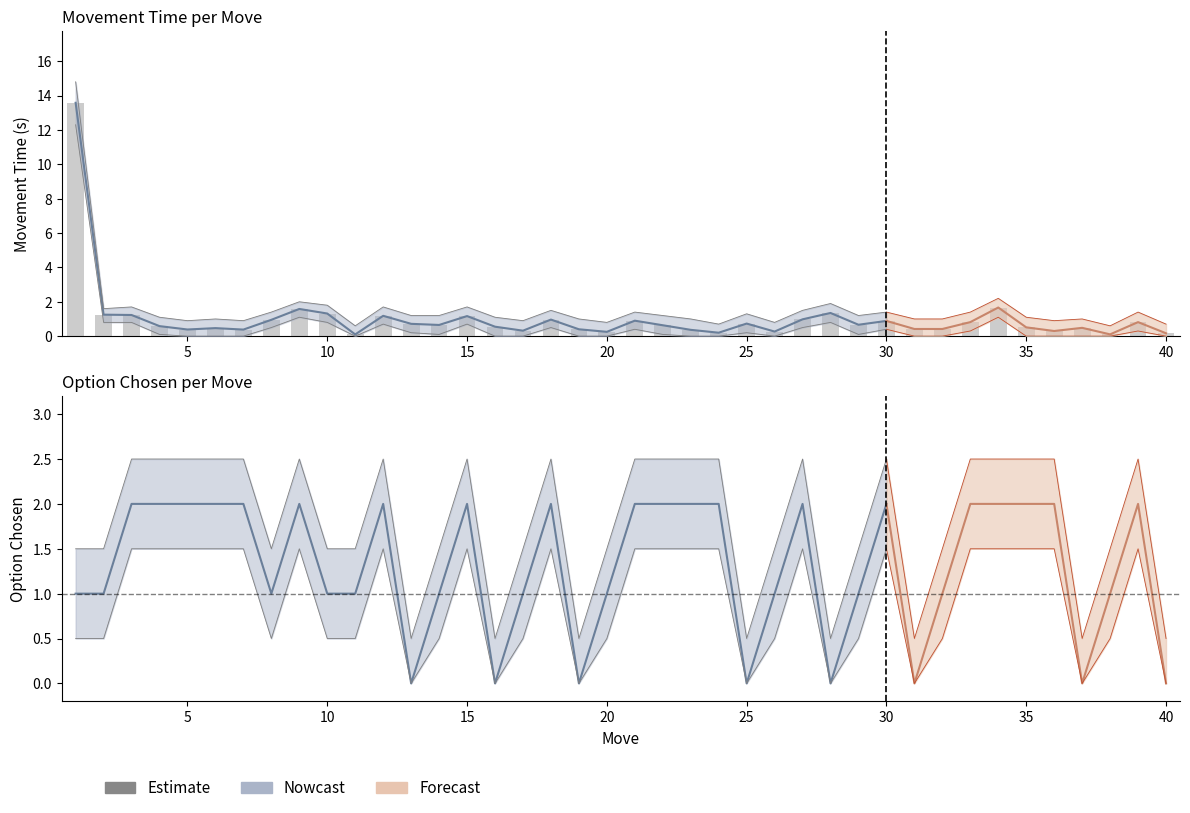

What is the difference between the movementTime_lower values at 7 and 18?

0.5